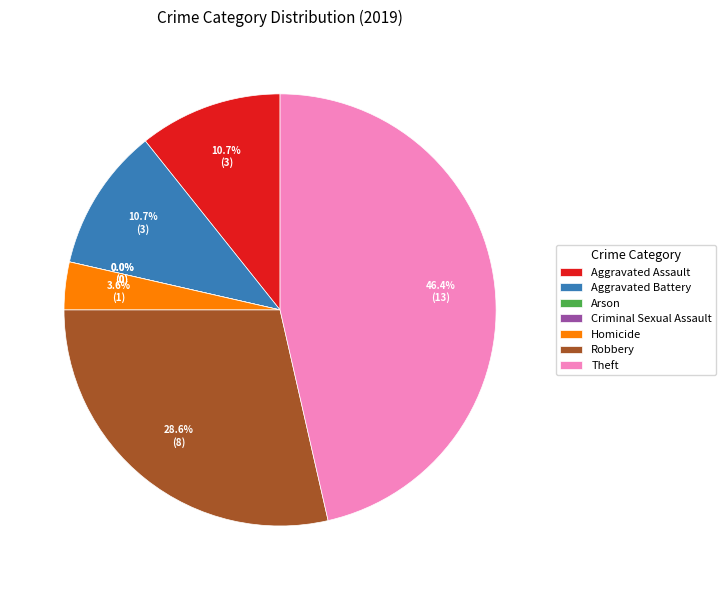

Rank the categories by value from highest to lowest.

Theft, Robbery, Aggravated Assault, Aggravated Battery, Homicide, Arson, Criminal Sexual Assault